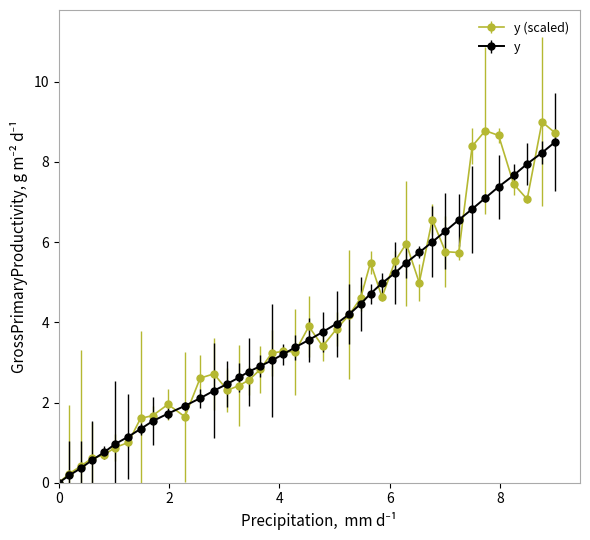

How many values in the y (scaled) series exceed 3?

23